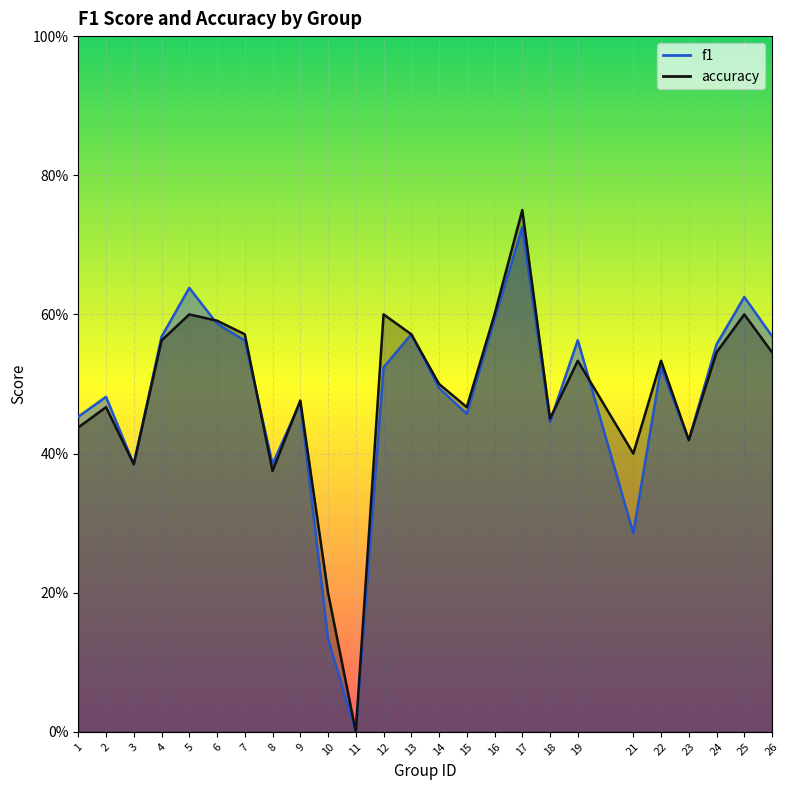

Which has a higher value, 12 or 1?

12